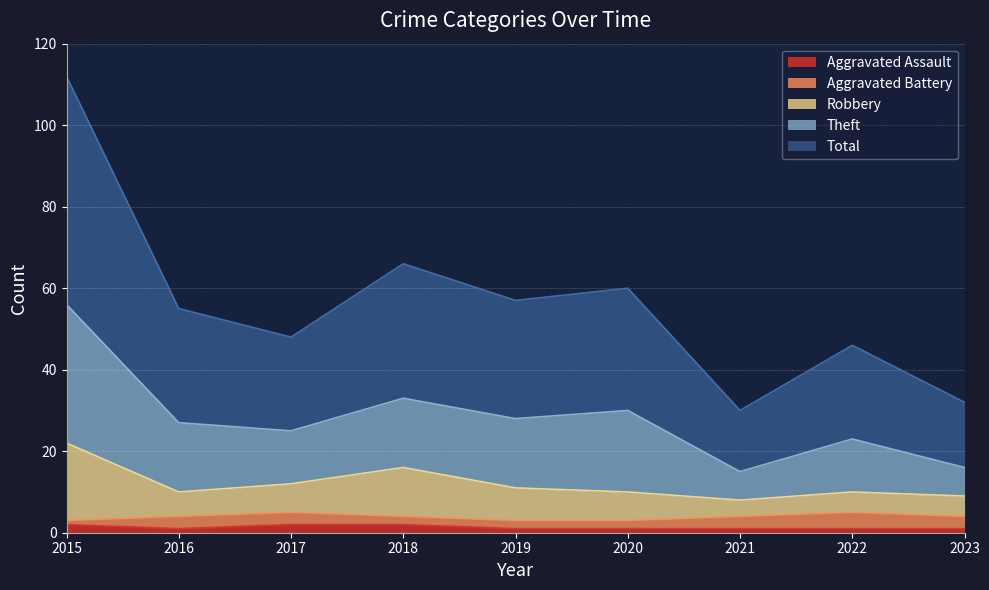

What are all the series names shown in the legend?

Aggravated Assault, Aggravated Battery, Robbery, Theft, Total